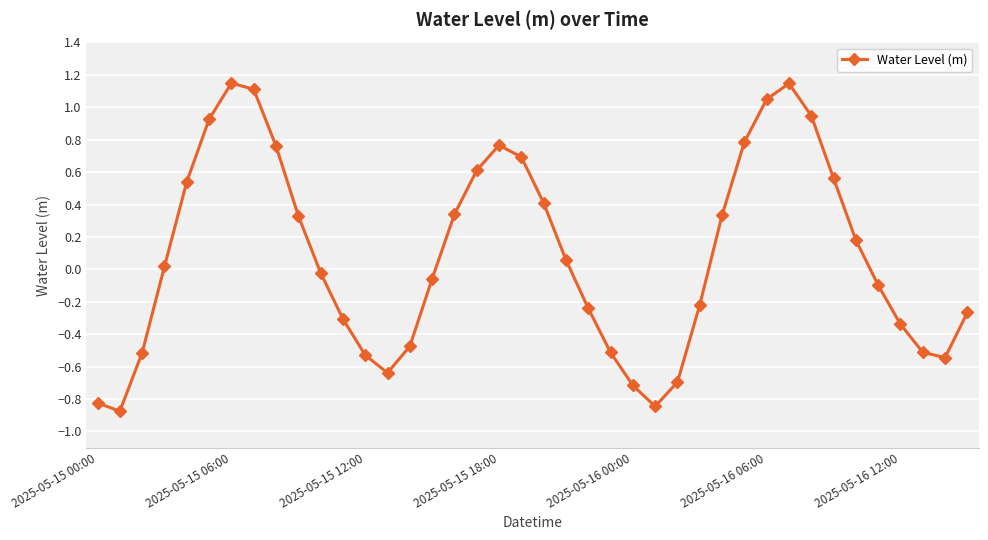

What is the smallest value displayed?

-0.9